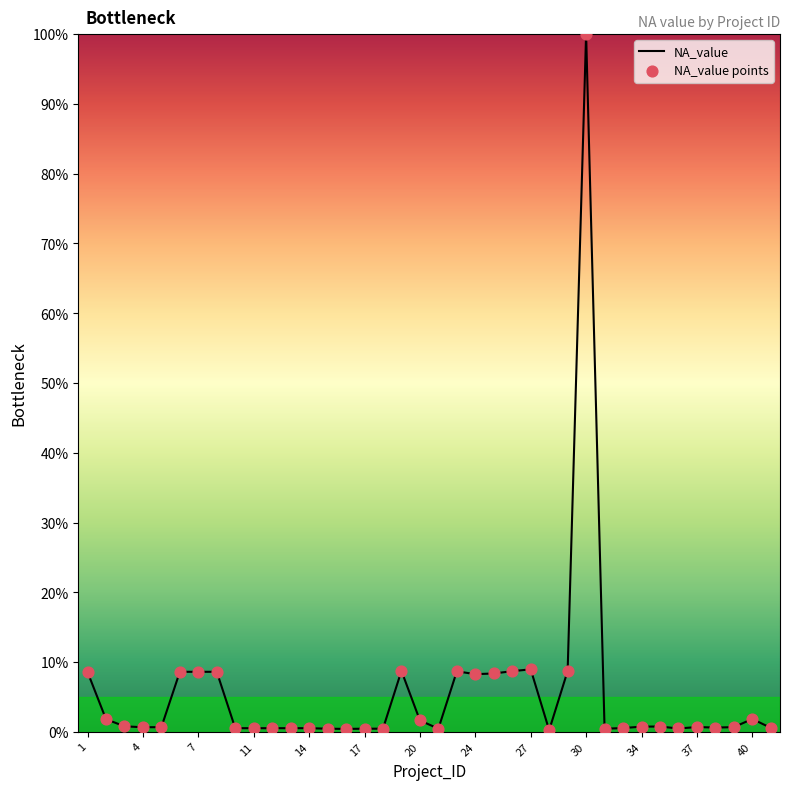

What is the difference between the maximum and minimum values?

99.8